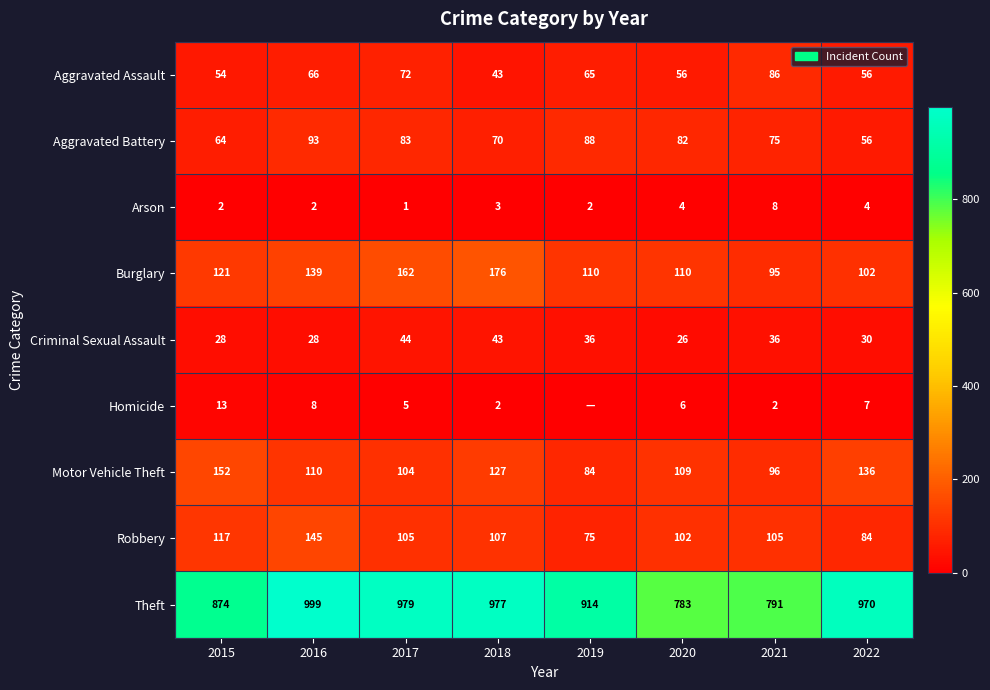

Rank the categories by Aggravated Battery value from highest to lowest.

2016, 2019, 2017, 2020, 2021, 2018, 2015, 2022